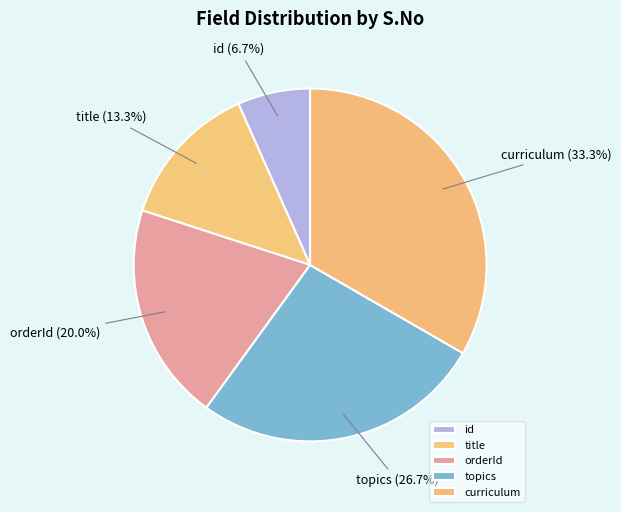

The curriculum slice represents 45% of the pie. True or false?

False